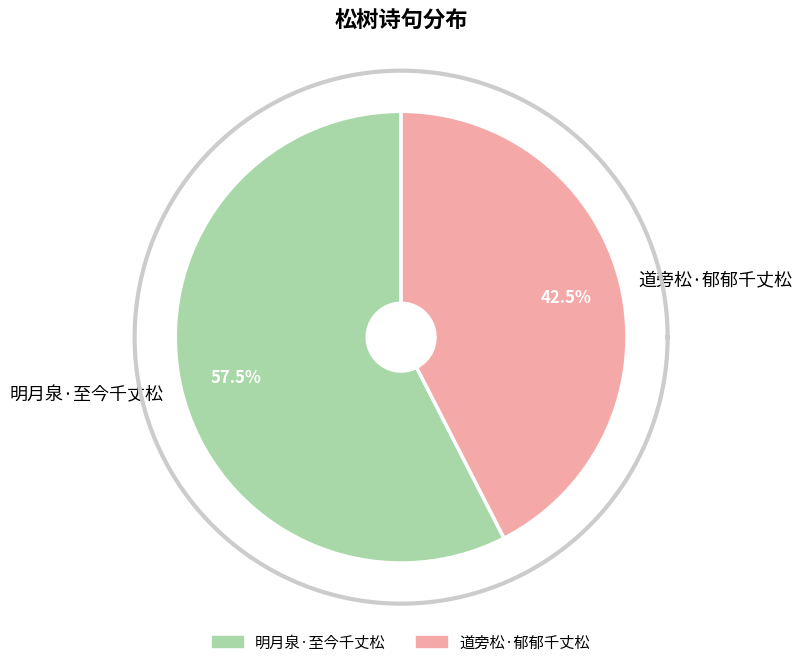

How many slices are in this pie chart?

2